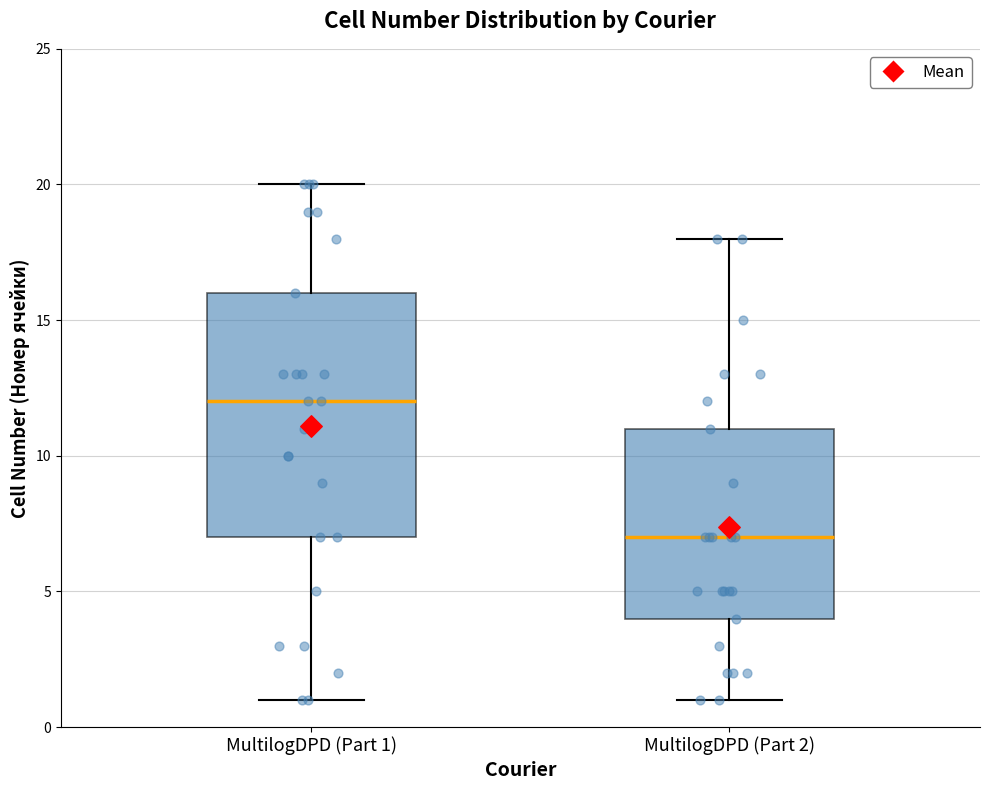

Which box has the highest median line?

MultilogDPD (Part 1)